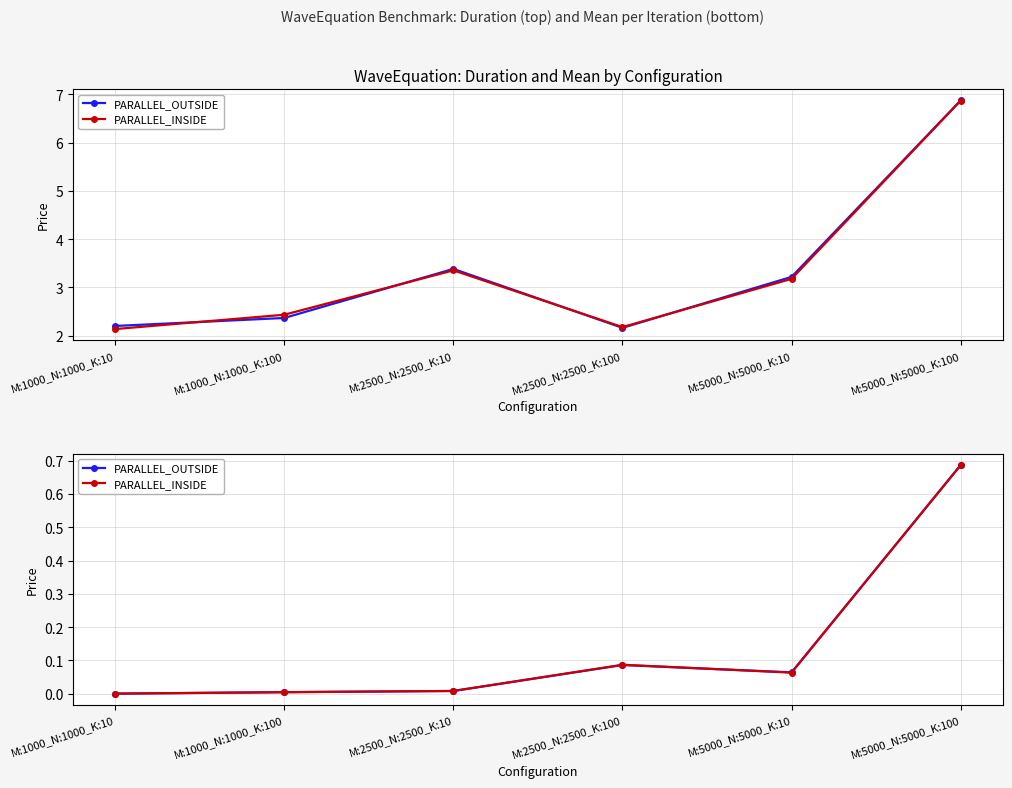

Is this an area chart (filled region under the line)?

No